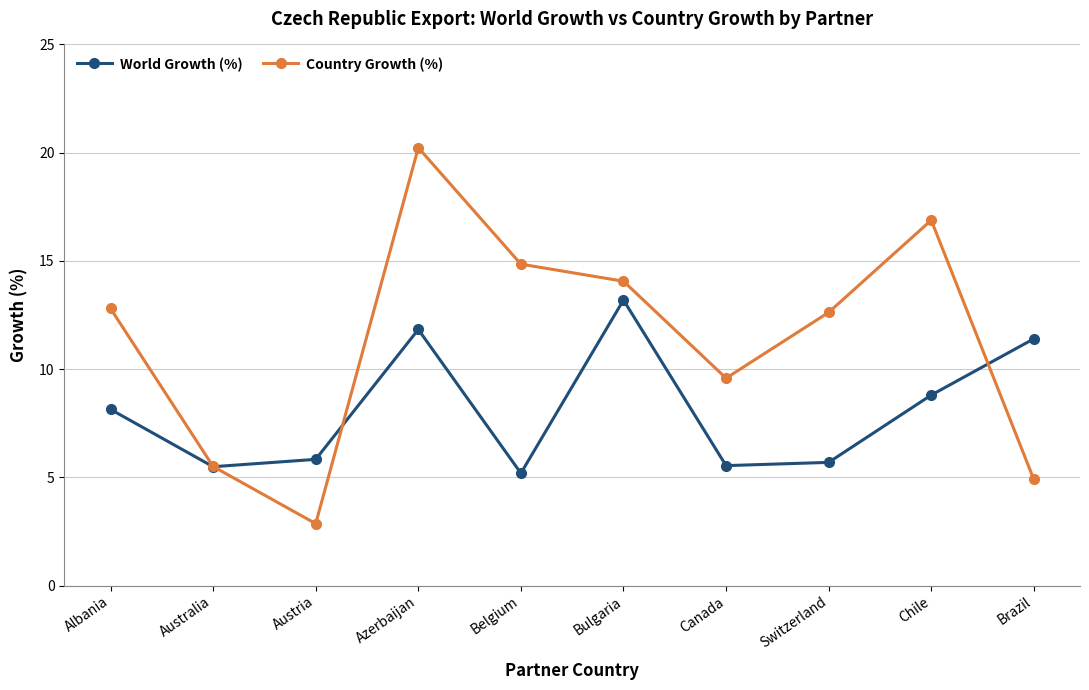

How many data points in World Growth (%) are above 8?

5